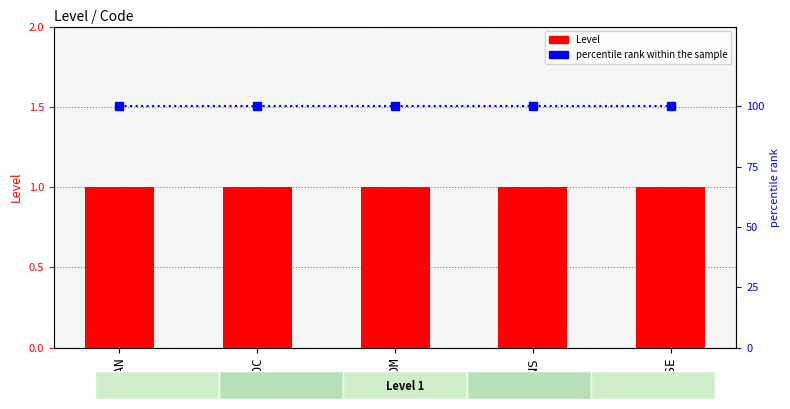

Reading right to left, transcribe all the data shown in this chart.

Level: SSE=1	ENS=1	ADM=1	SOC=1	SAN=1
percentile rank within the sample: SSE=100	ENS=100	ADM=100	SOC=100	SAN=100